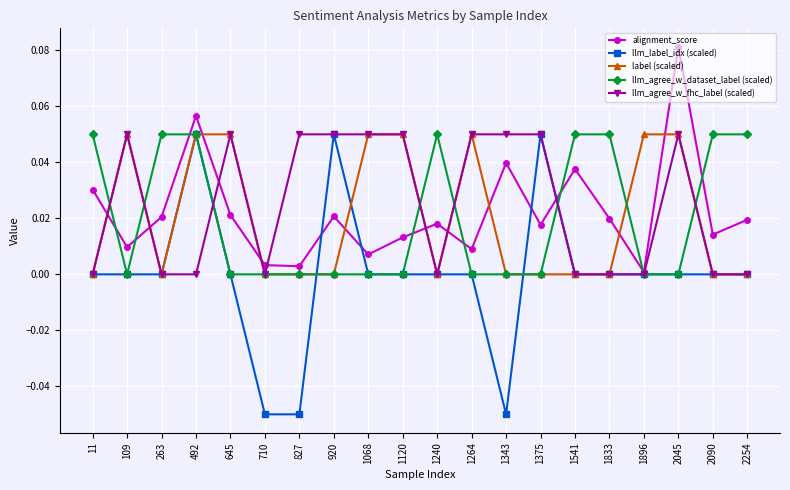

Where is the first local maximum for alignment_score?

492